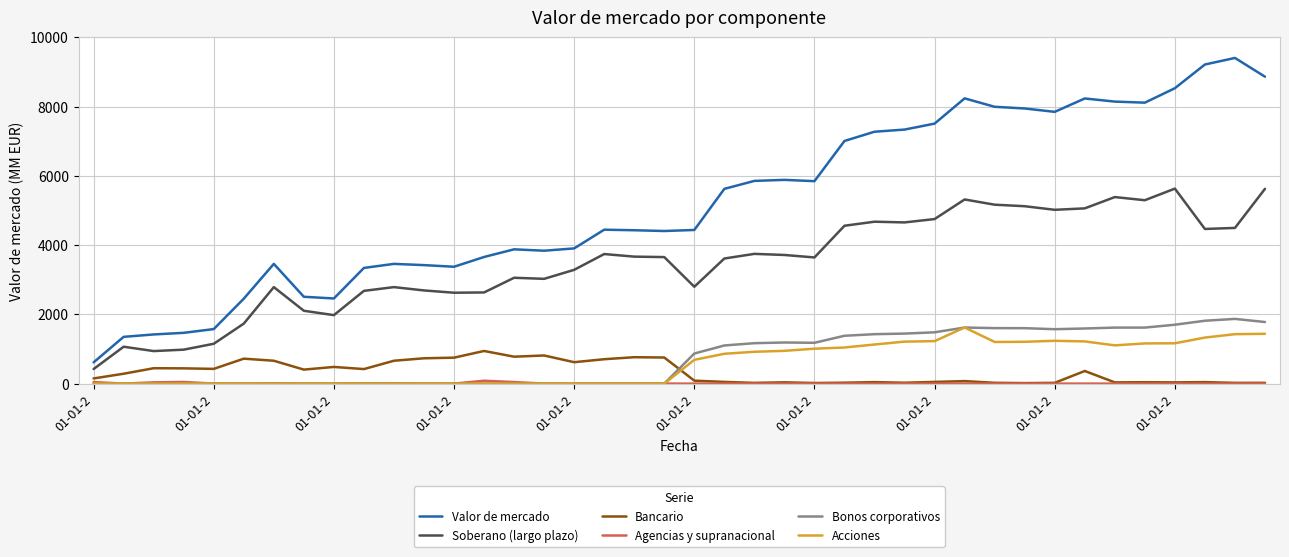

Which series has the largest range (max minus min)?

Valor de mercado